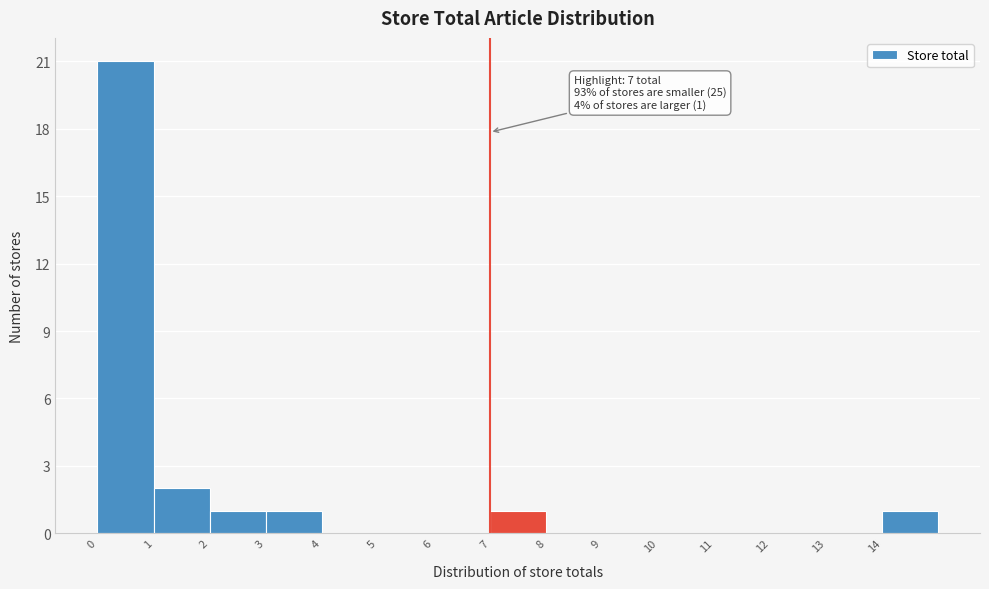

Over which range of the x-axis is the bar tallest?

0 to 1